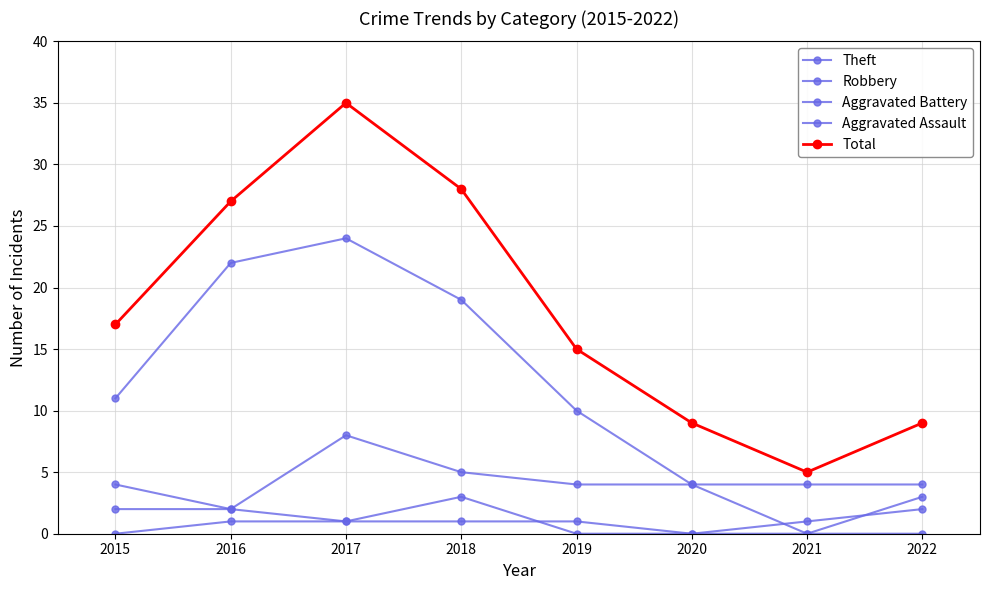

How many data points in Theft are less than 11?

4